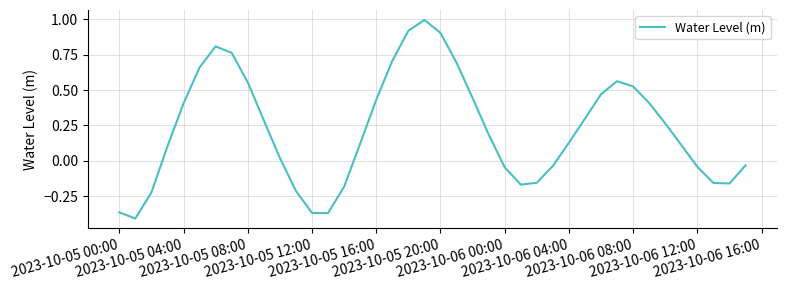

What is the difference between the maximum and minimum values?

1.4